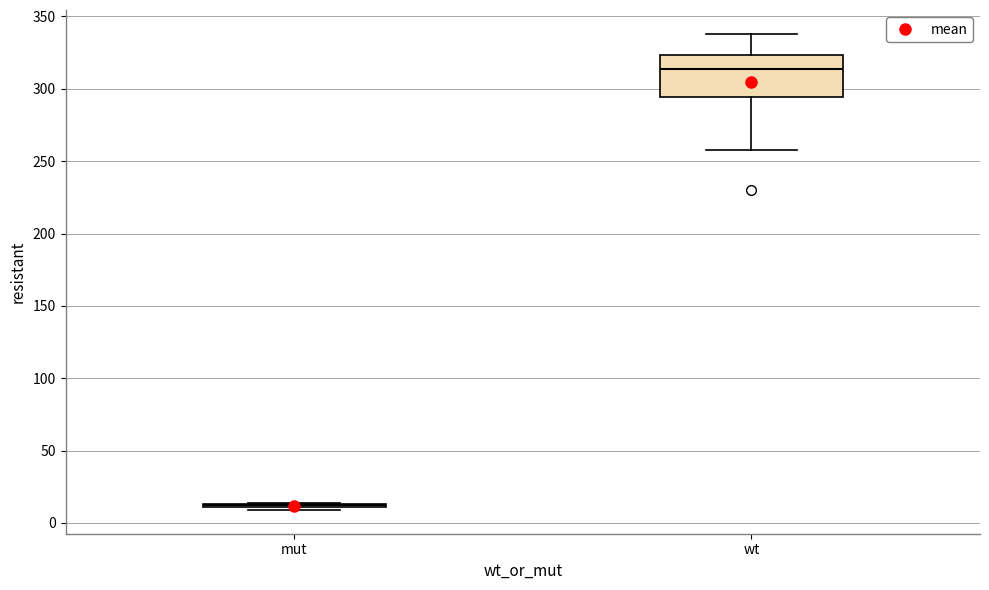

Where does the lower whisker of the box for wt end on the y-axis? The values are not printed on the chart, so give them approximately, as read against the axis.

260